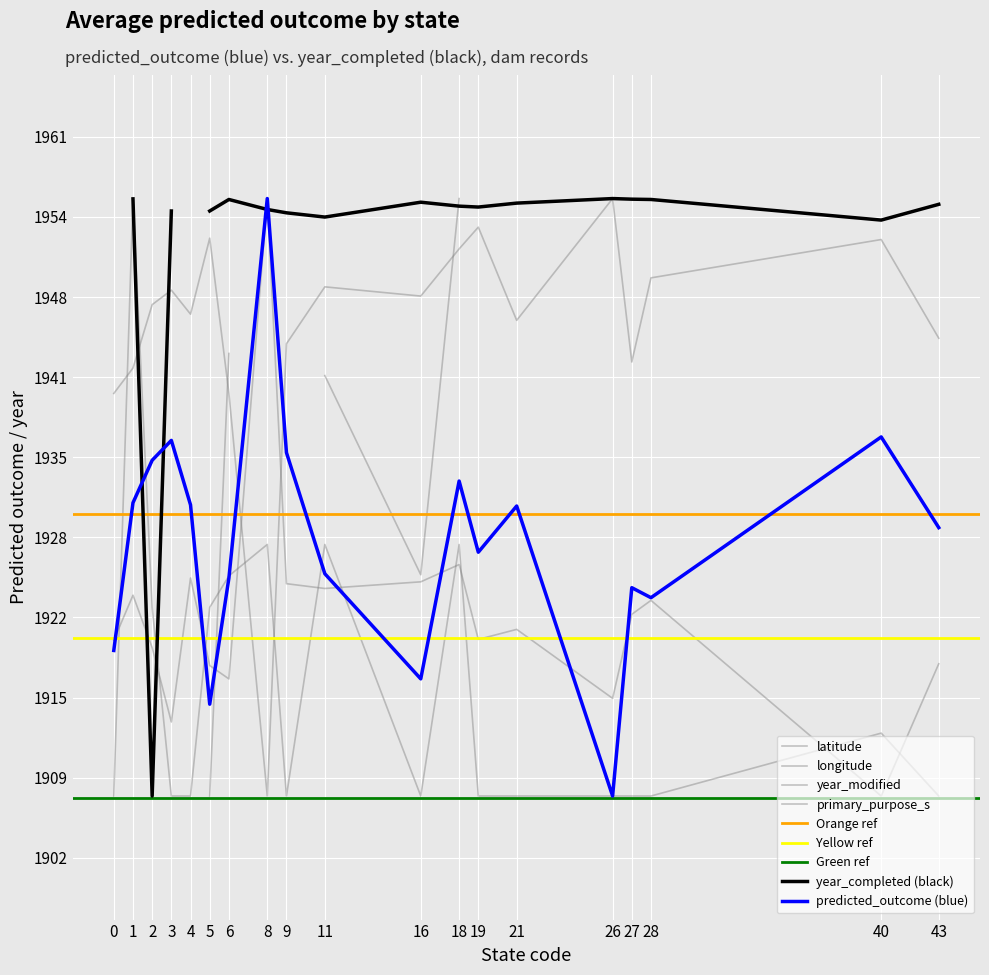

At which label does predicted_outcome first exceed 1928?

1